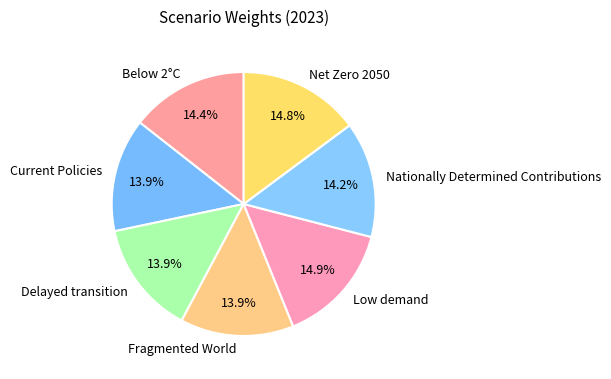

What percentage is the Delayed transition slice, to the nearest percent?

14%